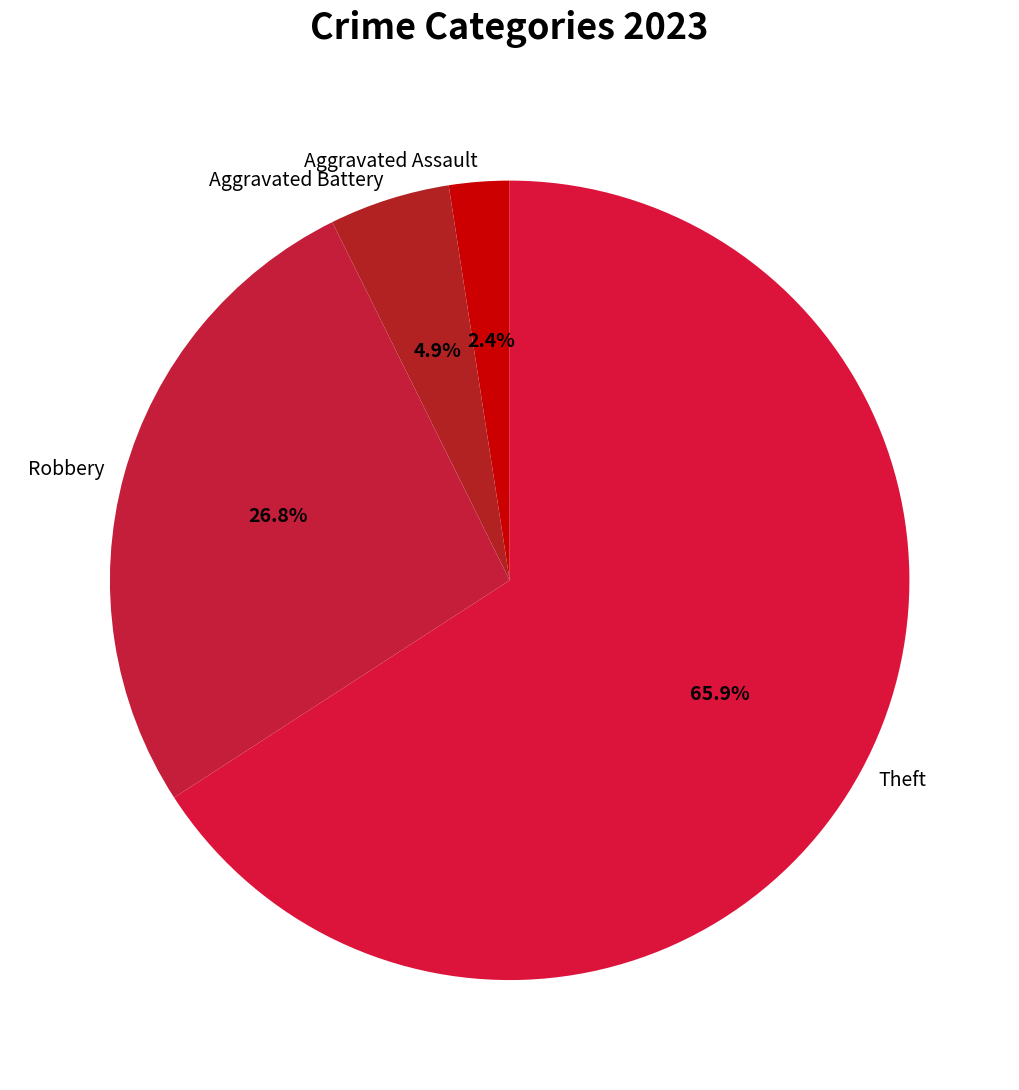

To the nearest percent, what is the average slice percentage?

25%